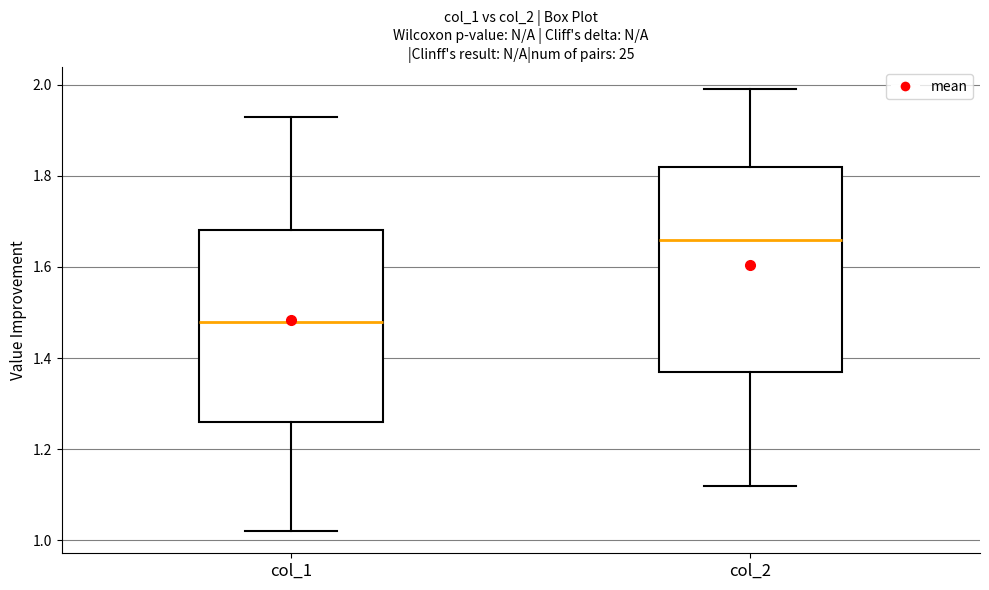

Which box is the tallest, from its lower edge to its upper edge?

col_2